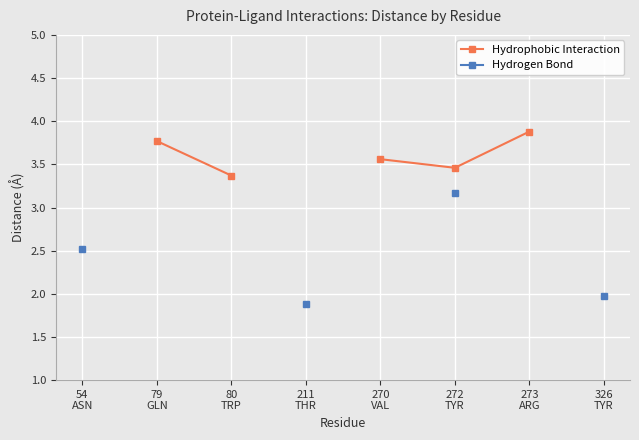

Which series changed the most between 79
GLN and 80
TRP?

Hydrophobic Interaction